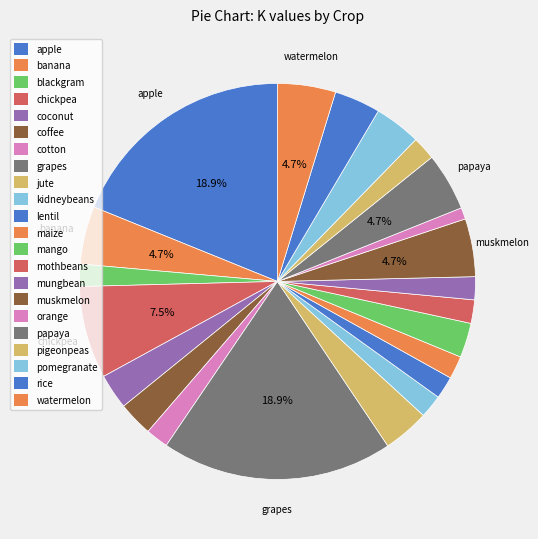

Which category has the biggest portion of the pie?

grapes